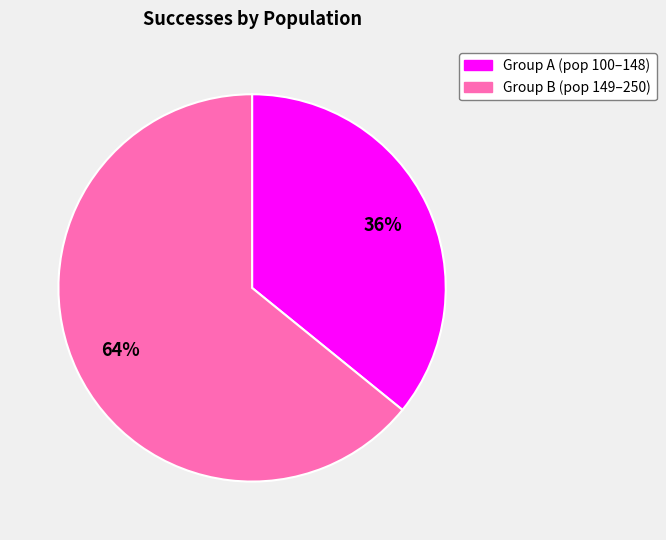

To the nearest percent, what is the difference between the largest and smallest slice percentages?

28%